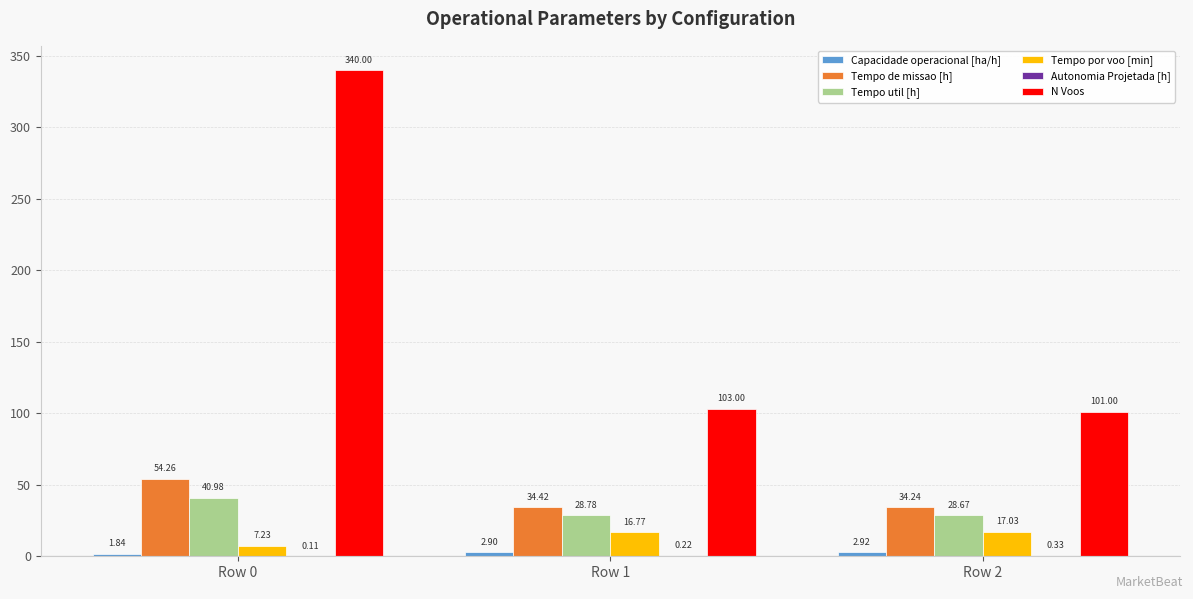

Which series has the largest total across all categories?

N Voos